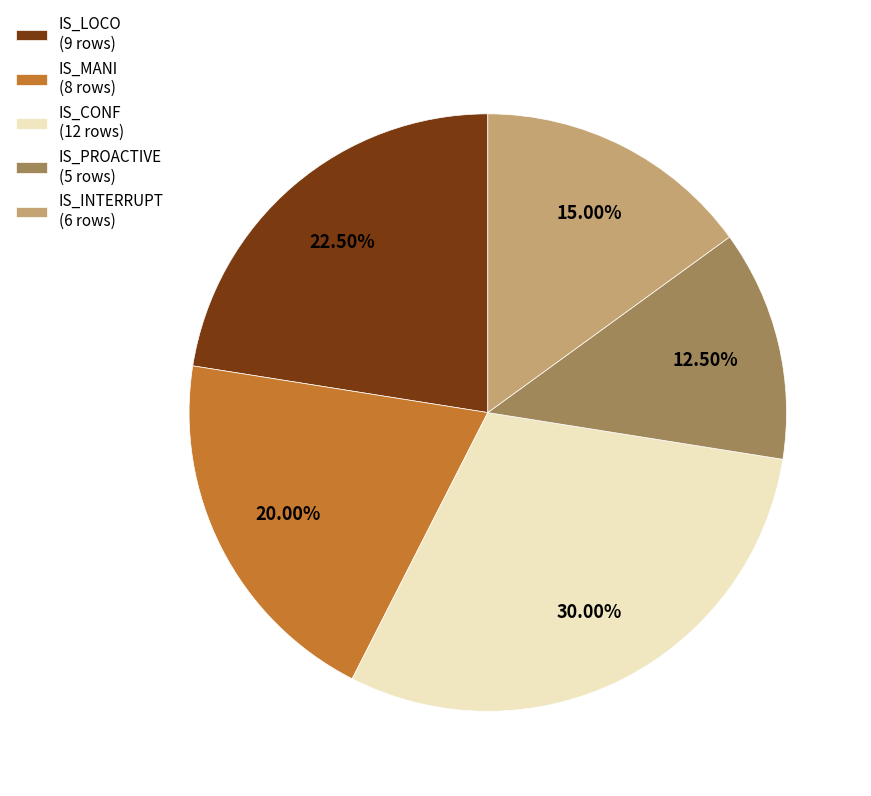

Does IS_LOCO represent more than half of the total?

No